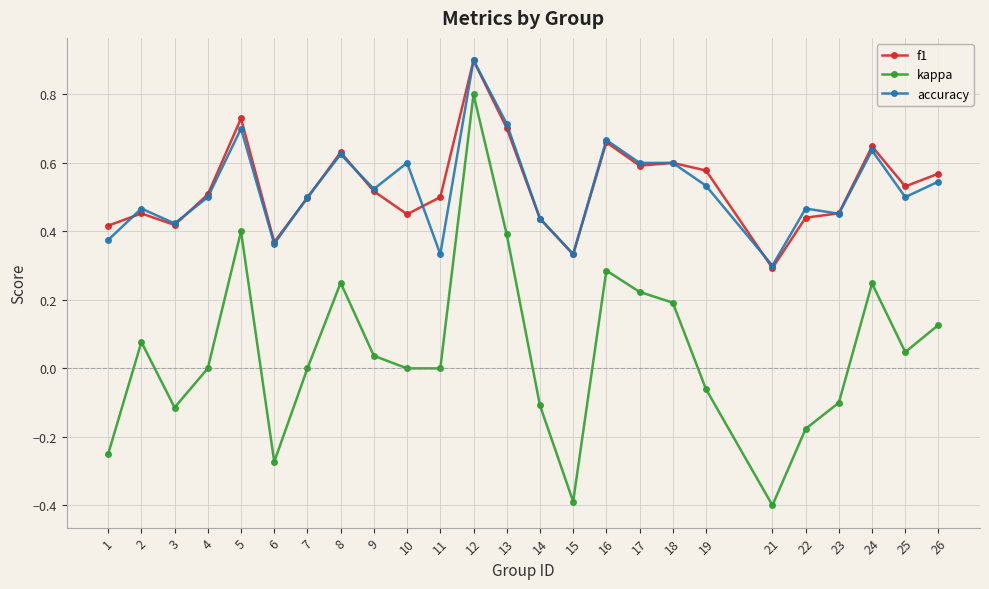

Which series has the largest range (max minus min)?

kappa